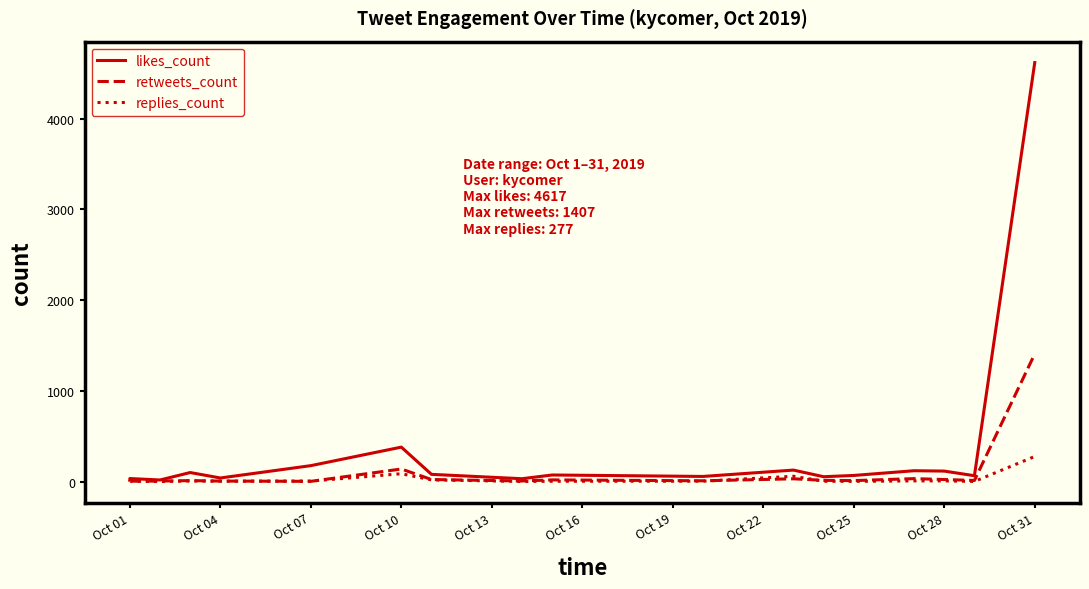

At which category does retweets_count reach its first local peak?

Oct 10